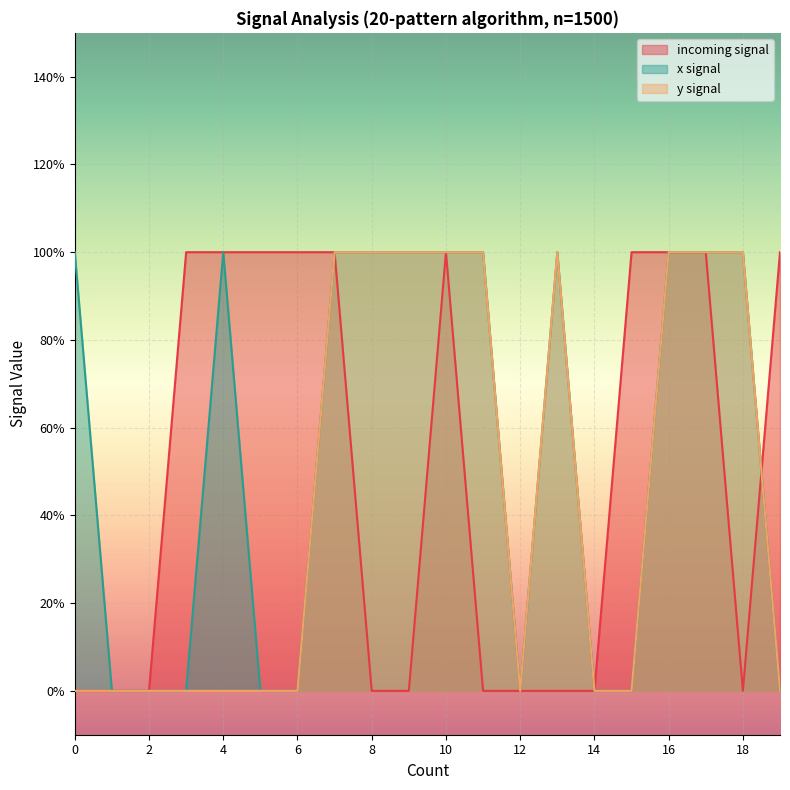

Is it true that y signal equals 1 at 17?

True